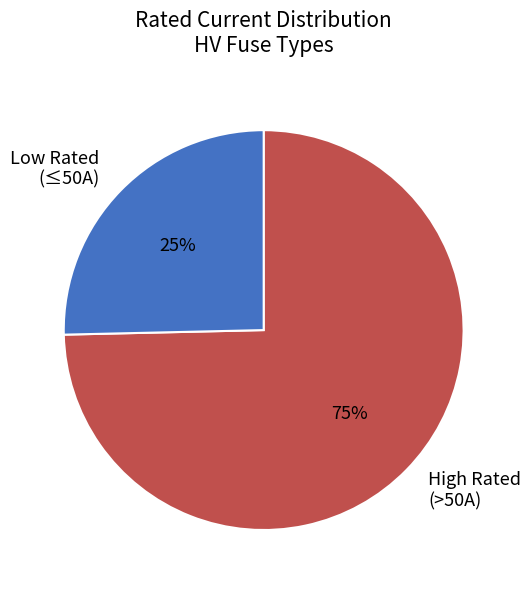

Combined, do Low Rated (≤50A) and High Rated (>50A) account for over 50%?

Yes